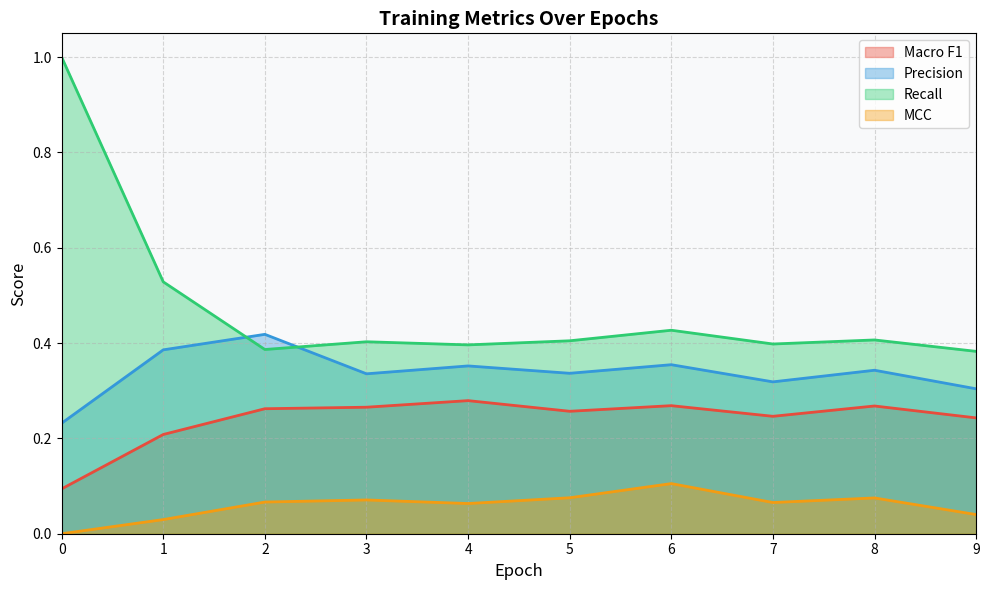

Between which two adjacent categories do Precision and Recall first intersect?

1 and 2